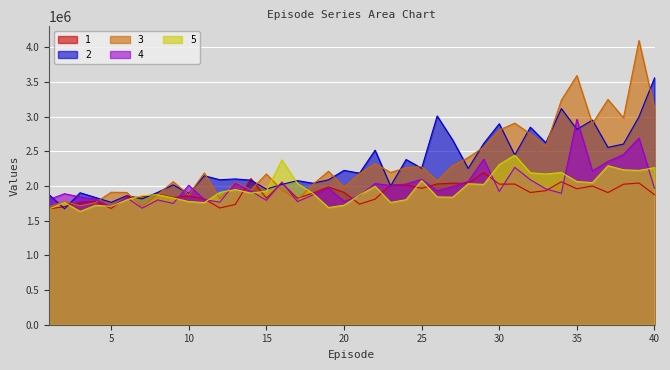

Which series ends up on top after the final intersection of 2 and 1?

2